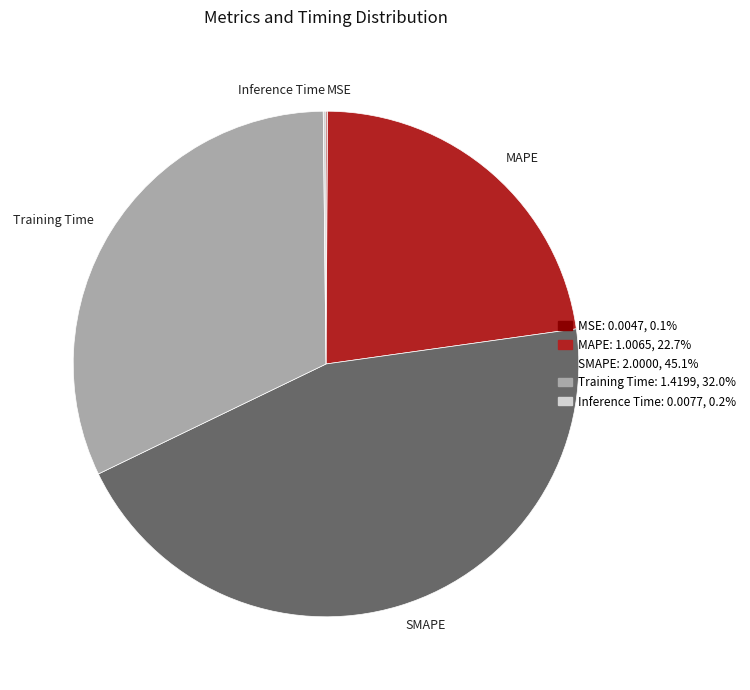

Is the sum of Training Time and SMAPE greater than half?

Yes